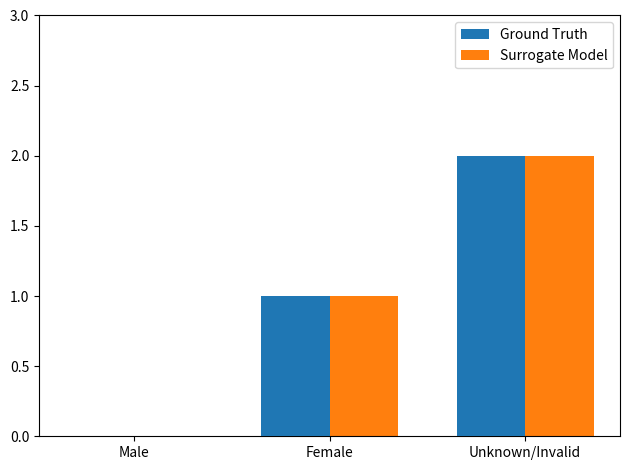

What is the total value across all series at Unknown/Invalid?

4